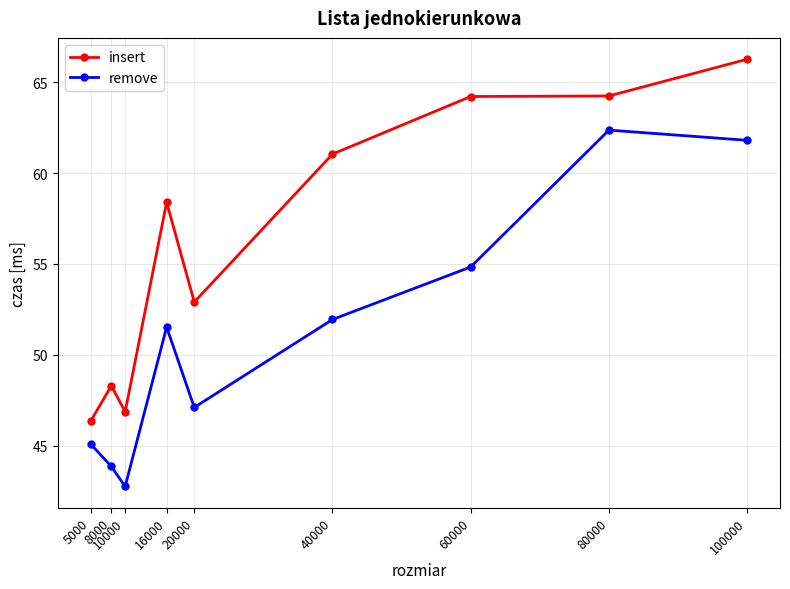

True or false: insert and remove intersect in this chart.

False